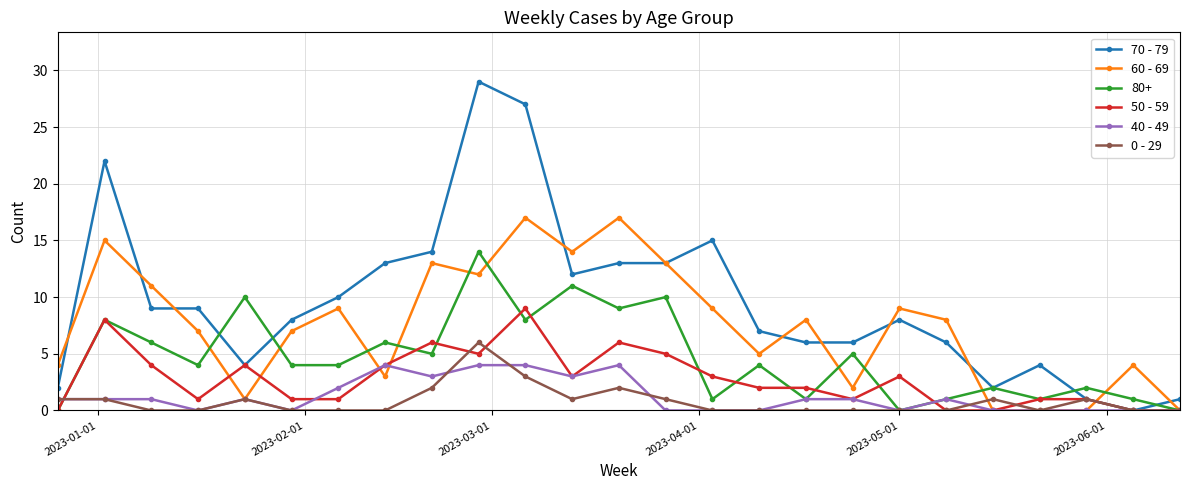

List the series in order of their peak value, lowest first.

40 - 49, 0 - 29, 50 - 59, 80+, 60 - 69, 70 - 79